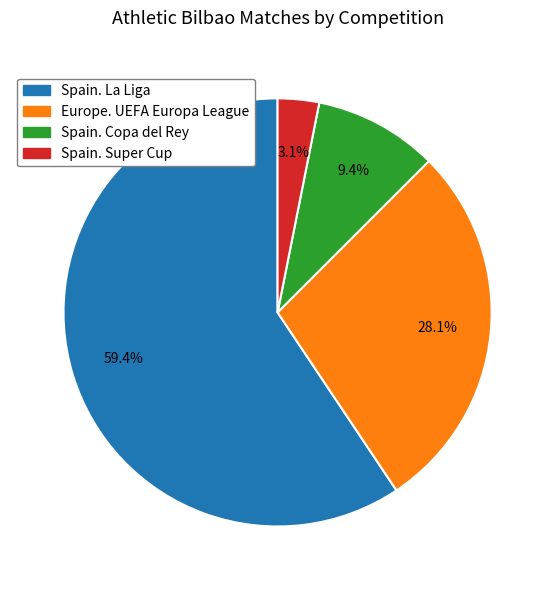

What is the largest slice in the pie chart?

Spain. La Liga